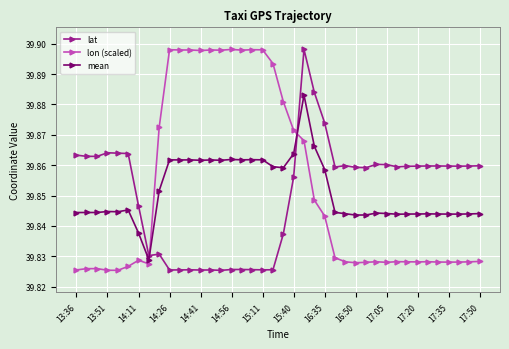

True or false: lat has more than 0 points higher than both neighbors.

True